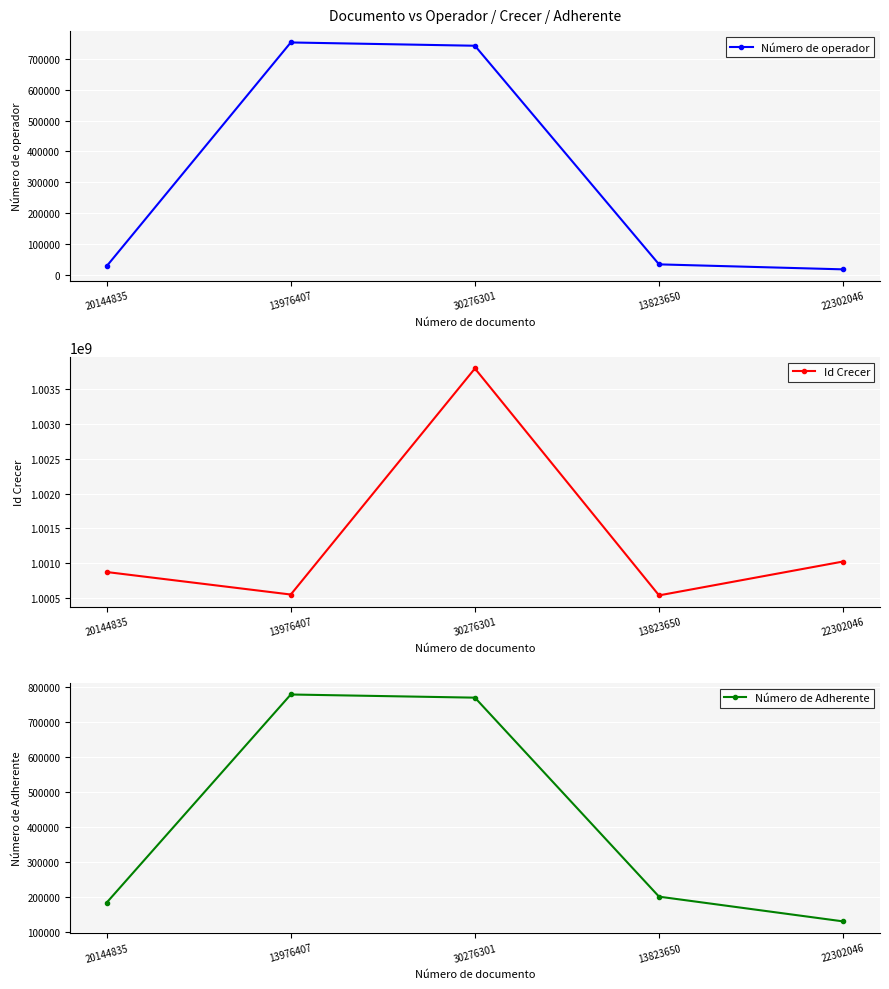

Between 20144835 and 13976407, which series saw the biggest shift?

Número de operador